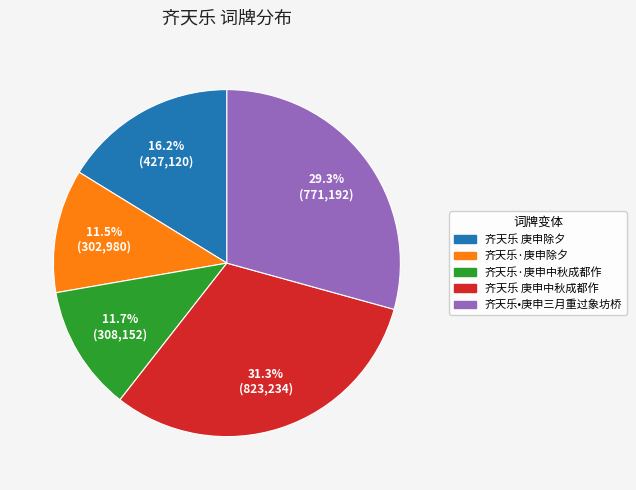

True or false: 齐天乐 庚申除夕 accounts for 26% of the total.

False